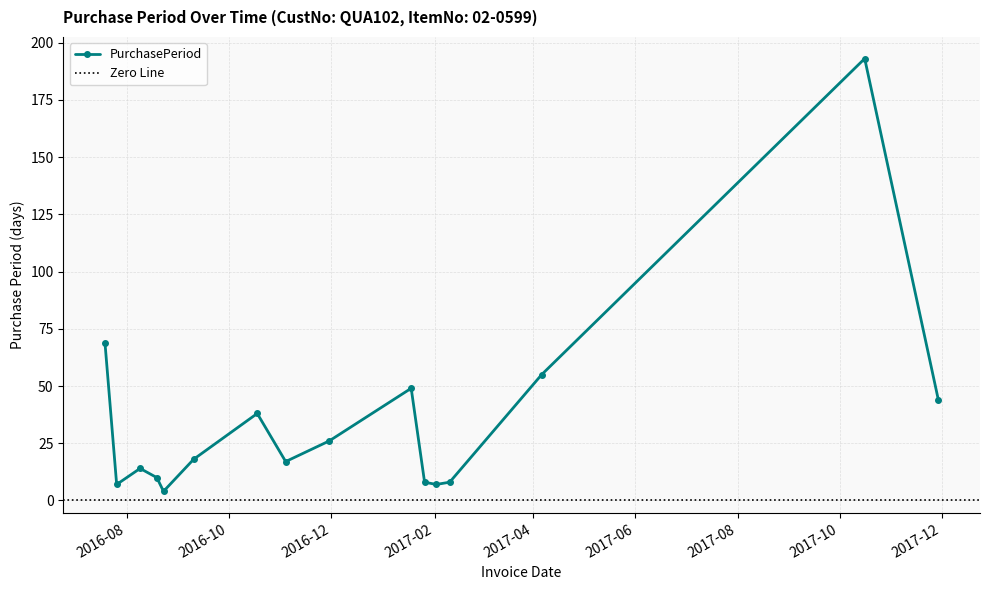

List the labels in order of value, smallest first.

2016-08-23, 2016-07-26, 2017-02-02, 2017-01-26, 2017-02-10, 2016-08-19, 2016-08-09, 2016-11-04, 2016-09-10, 2016-11-30, 2016-10-18, 2017-11-29, 2017-01-18, 2017-04-06, 2016-07-19, 2017-10-16